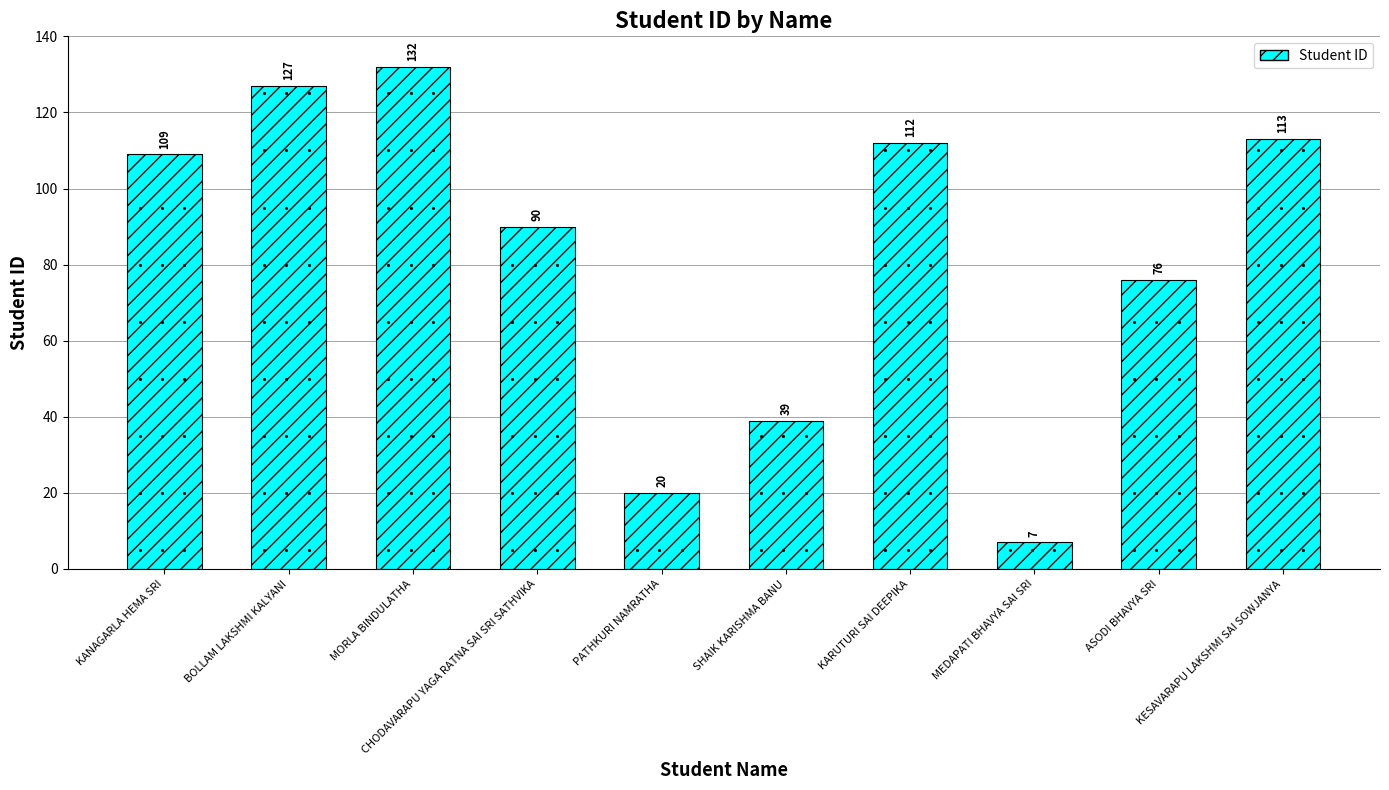

What position from the left is BOLLAM LAKSHMI KALYANI?

2